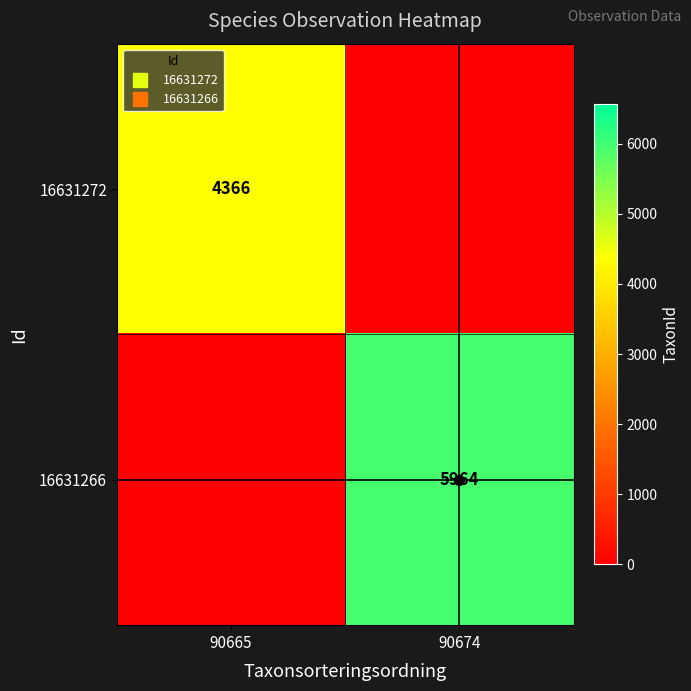

At which category does the chart reach its peak across all series?

90674